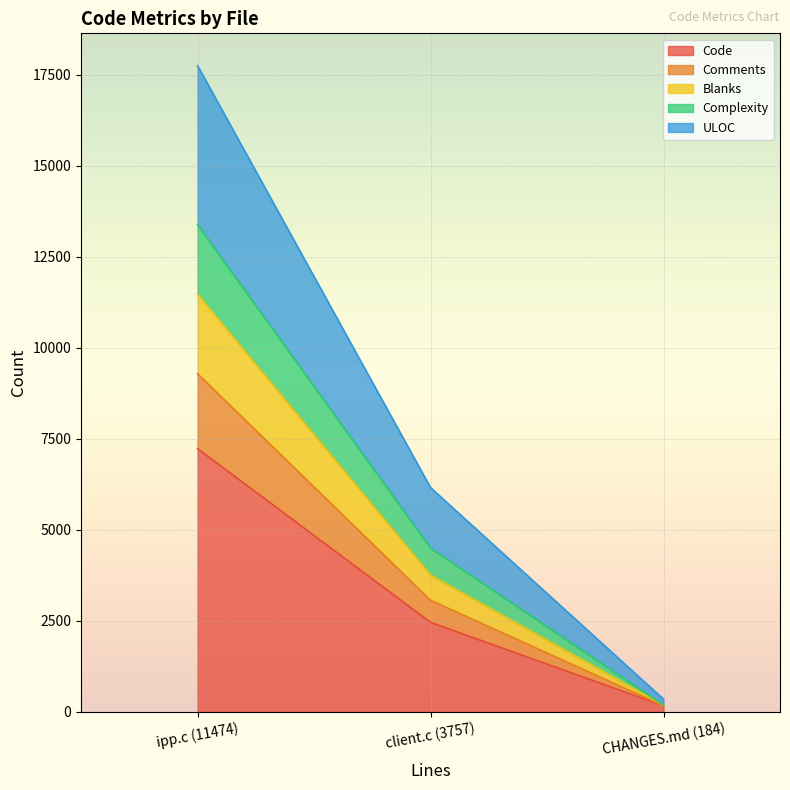

Where is Code nearest to the value 3698?

client.c (3757)